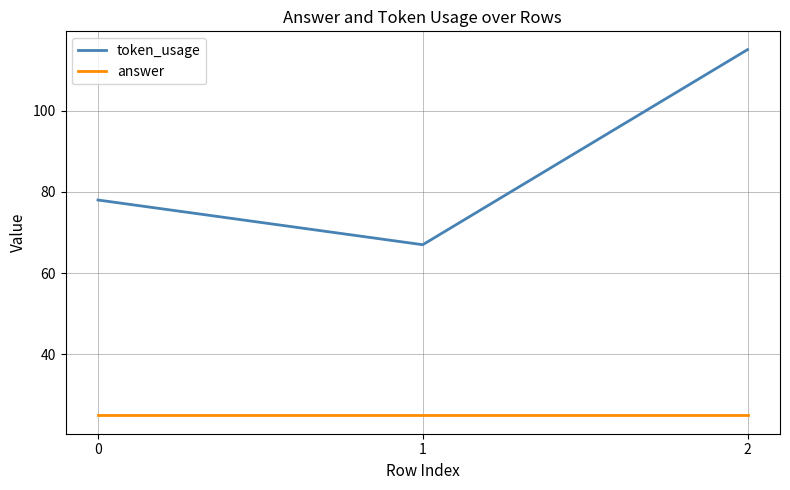

At how many categories does at least one series exceed 71?

2